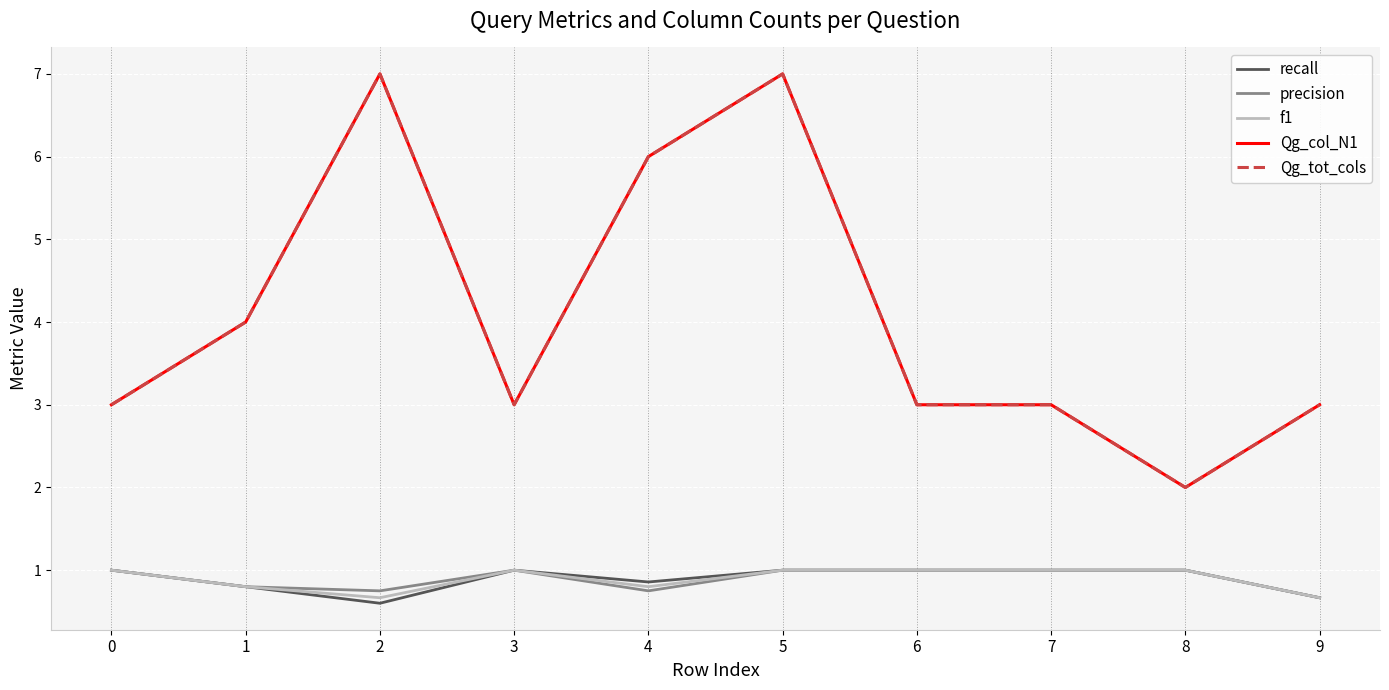

Reading right to left, extract all data points from this chart.

recall: 9=0.7	8=1.0	7=1.0	6=1.0	5=1.0	4=0.9	3=1.0	2=0.6	1=0.8	0=1.0
precision: 9=0.7	8=1.0	7=1.0	6=1.0	5=1.0	4=0.8	3=1.0	2=0.8	1=0.8	0=1.0
f1: 9=0.7	8=1.0	7=1.0	6=1.0	5=1.0	4=0.8	3=1.0	2=0.7	1=0.8	0=1.0
Qg_col_N1: 9=3.0	8=2.0	7=3.0	6=3.0	5=7.0	4=6.0	3=3.0	2=7.0	1=4.0	0=3.0
Qg_tot_cols: 9=3.0	8=2.0	7=3.0	6=3.0	5=7.0	4=6.0	3=3.0	2=7.0	1=4.0	0=3.0